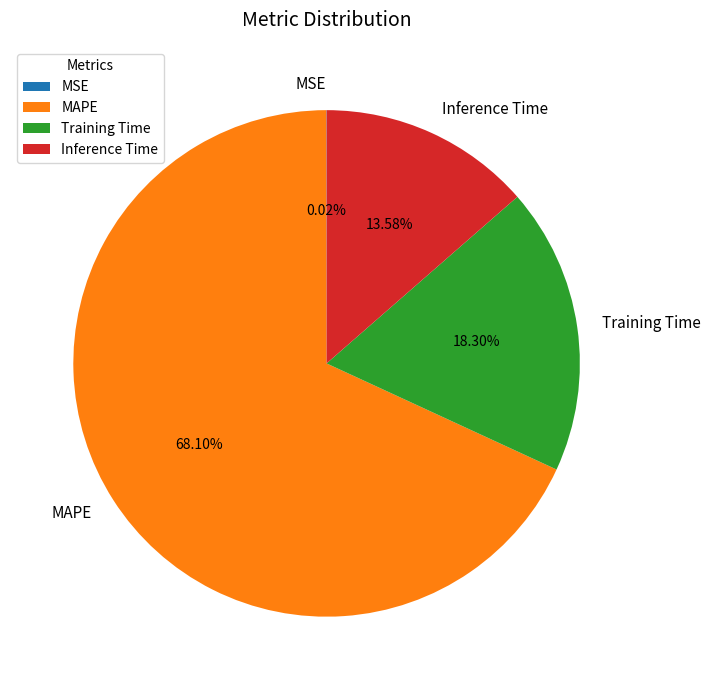

Is there any slice that represents more than half of the pie?

Yes